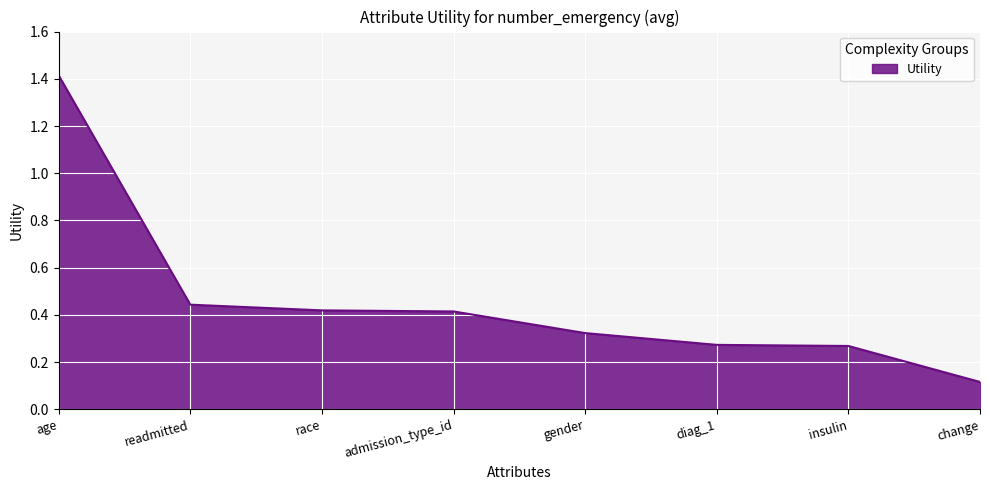

What is the sum of the values at race and diag_1?

0.7